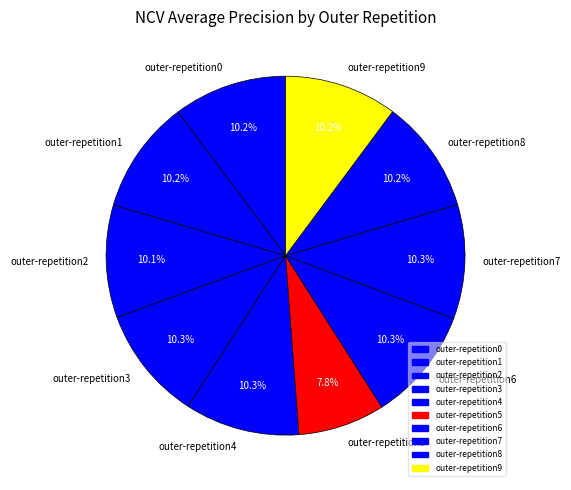

What is the smallest slice in the pie chart?

outer-repetition5